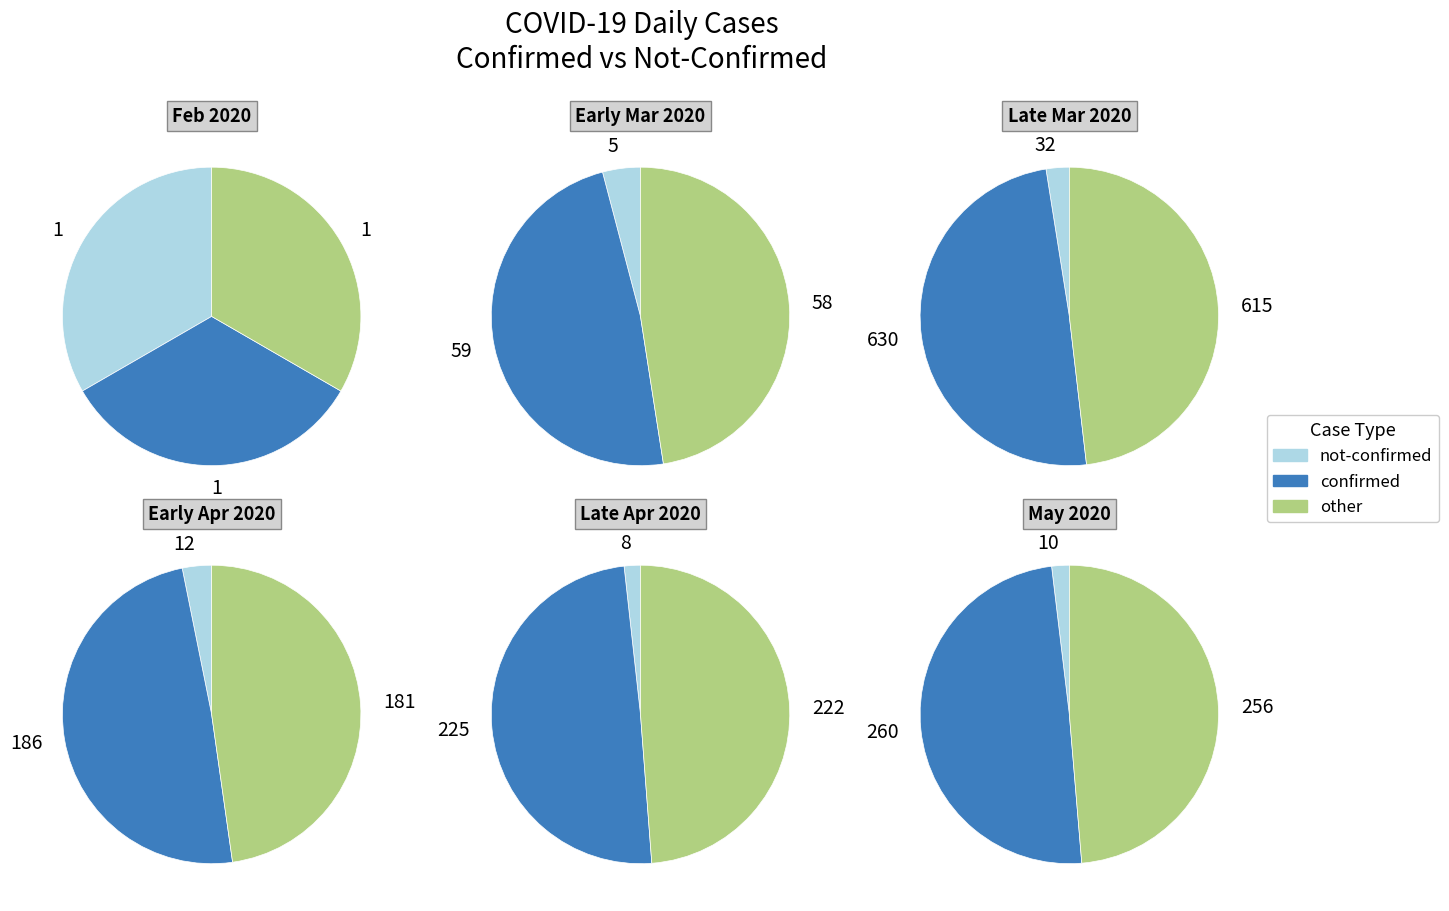

Combined, do 5 and 33 account for over 50%?

No